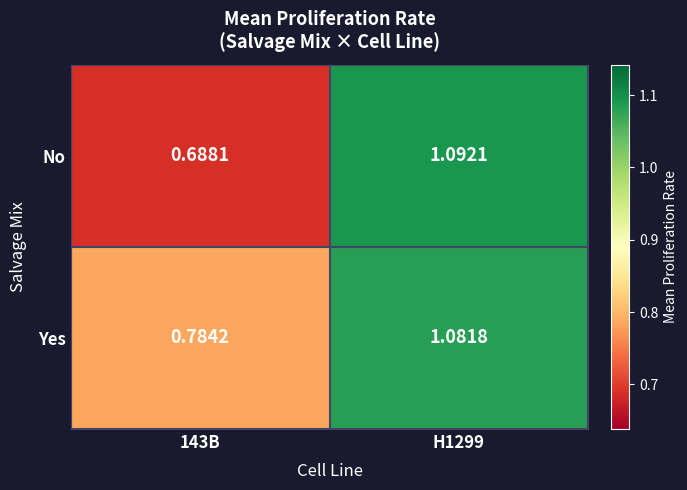

List the series in order of their overall mean, highest first.

Yes, No